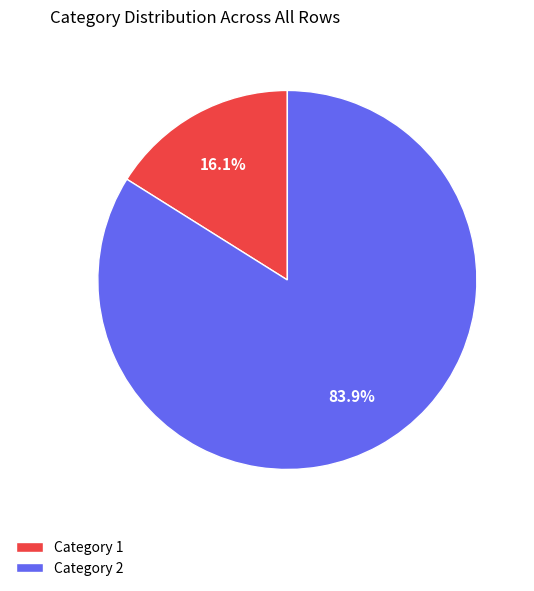

How much of the chart is everything except Category 2?

16.1%